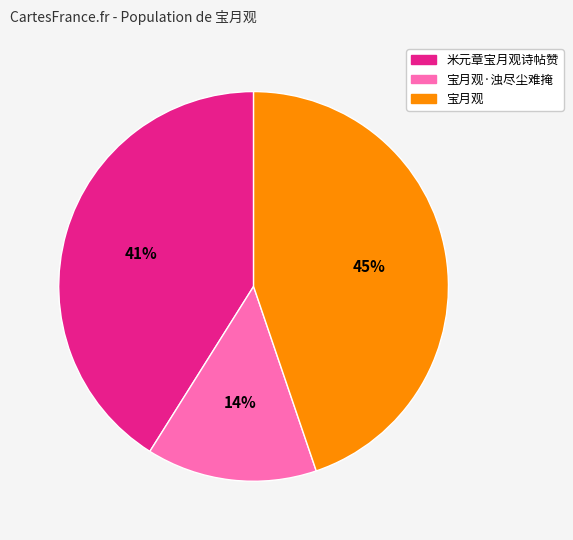

Is there a majority slice in this chart?

No